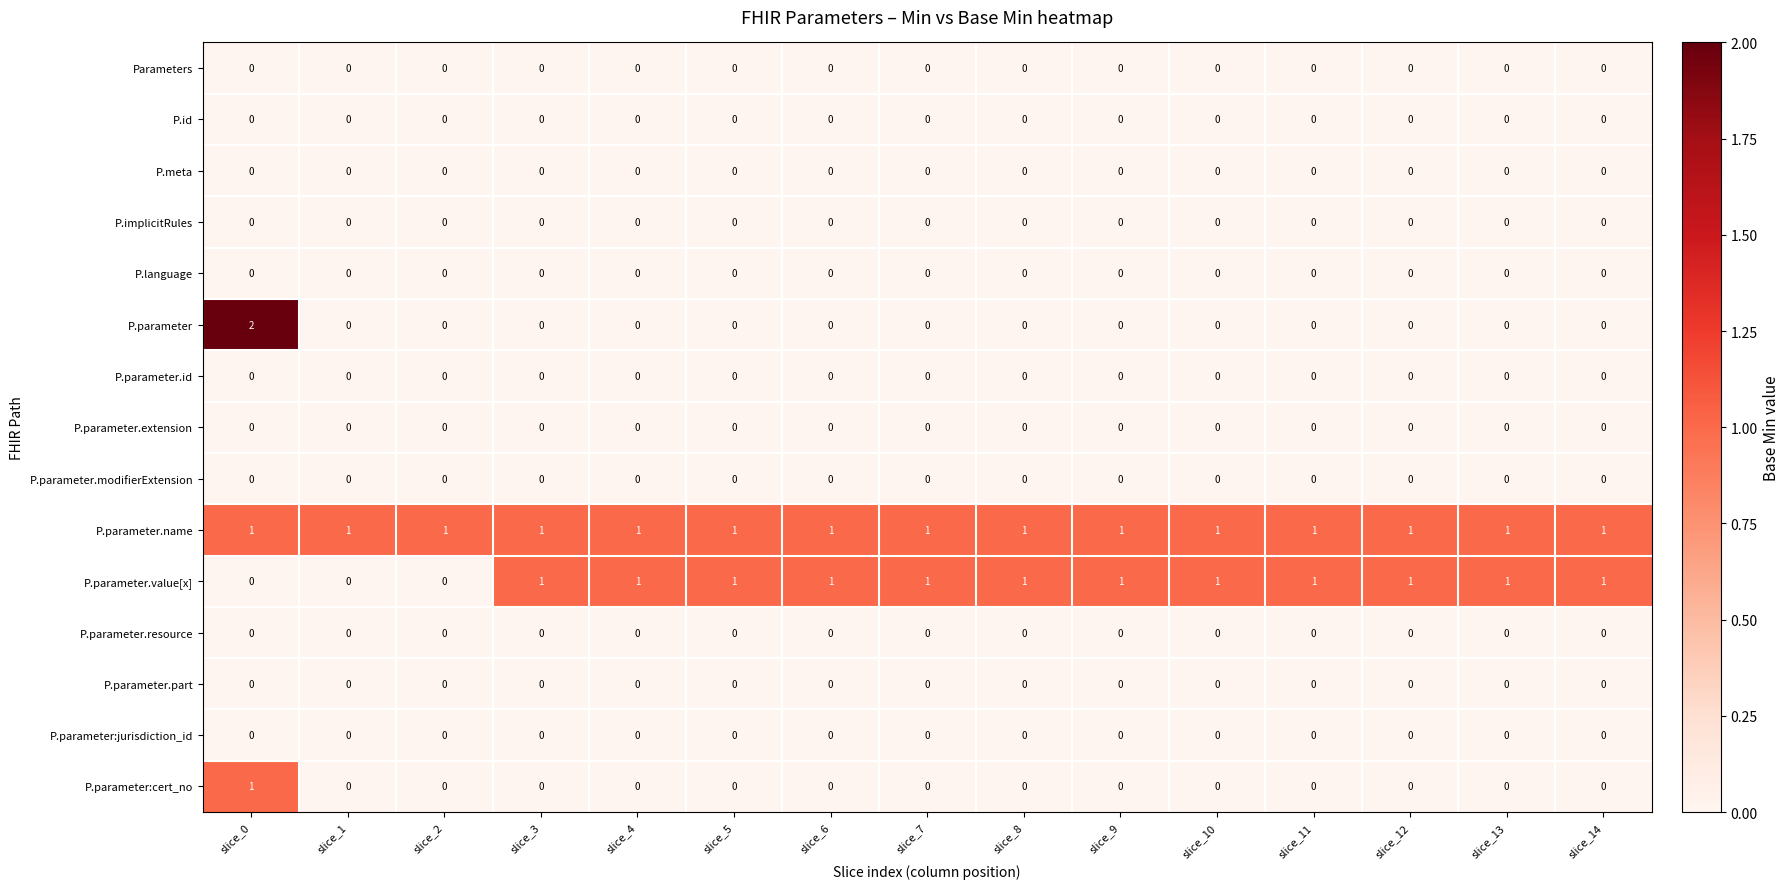

Which series has the largest range (max minus min)?

P.parameter